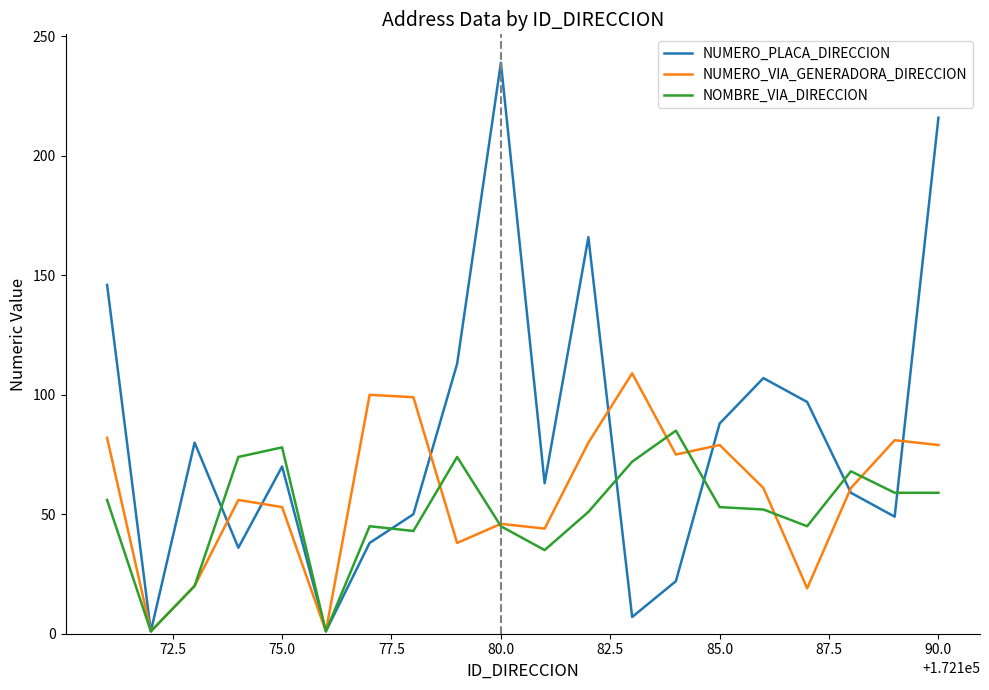

How many categories are shown in the chart?

20